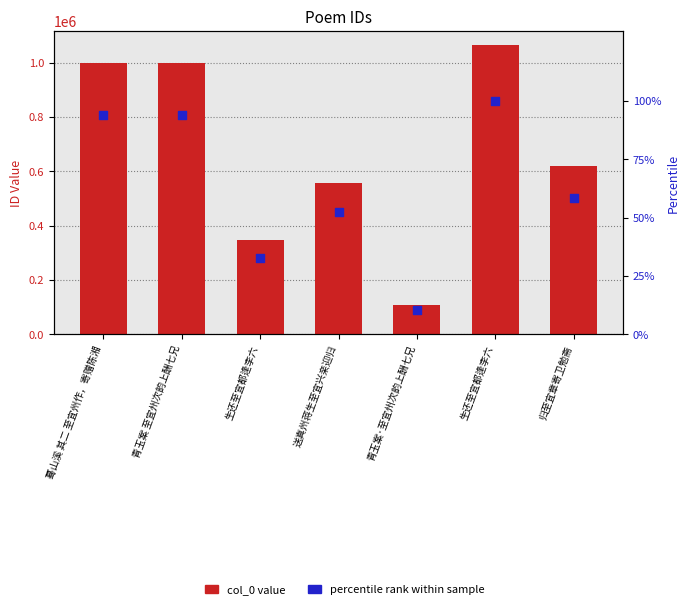

What are all the series names shown in the legend?

col_0 value, percentile rank